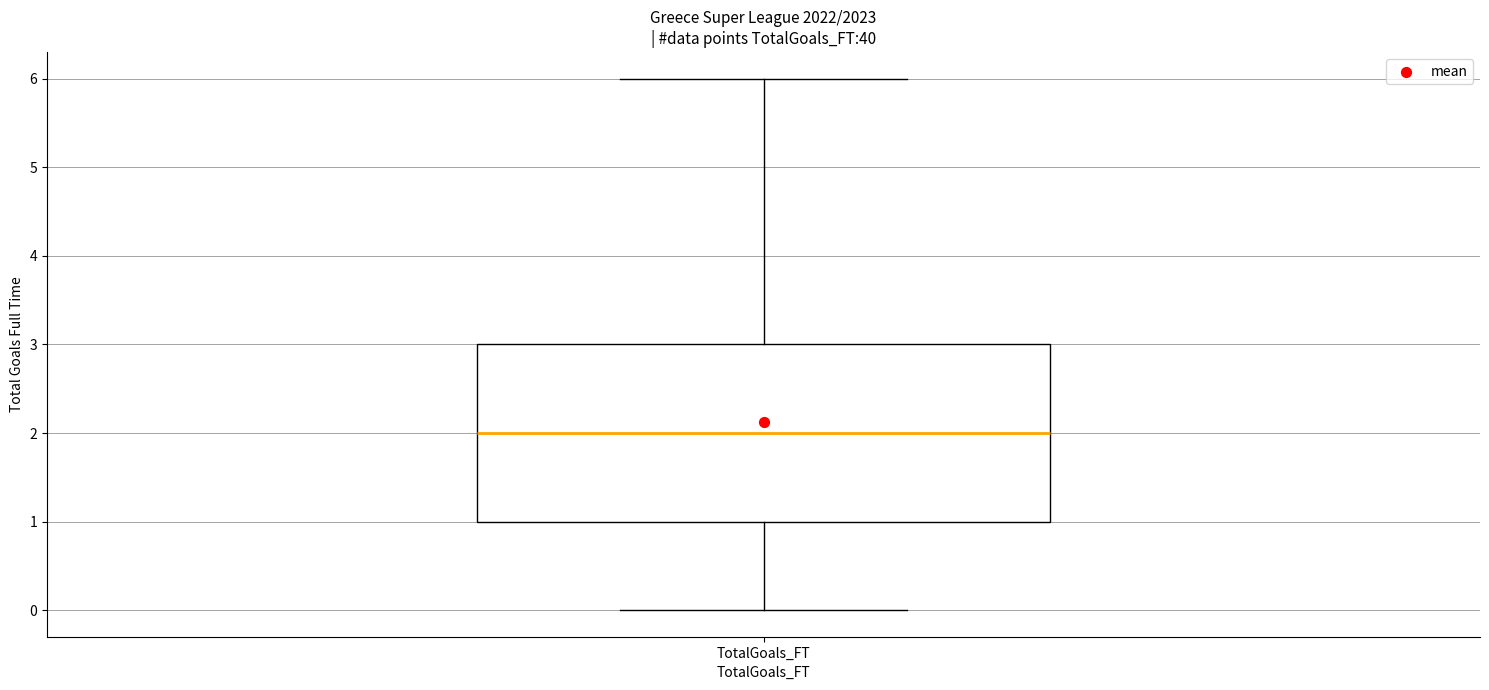

Transcribe this box plot: give where the median line is, the range the box spans, and where the two whiskers end, as read against the y-axis. The values are not printed on the chart, so give them approximately, as read against the axis.

median 2, box 1 to 3, whiskers 0 to 6